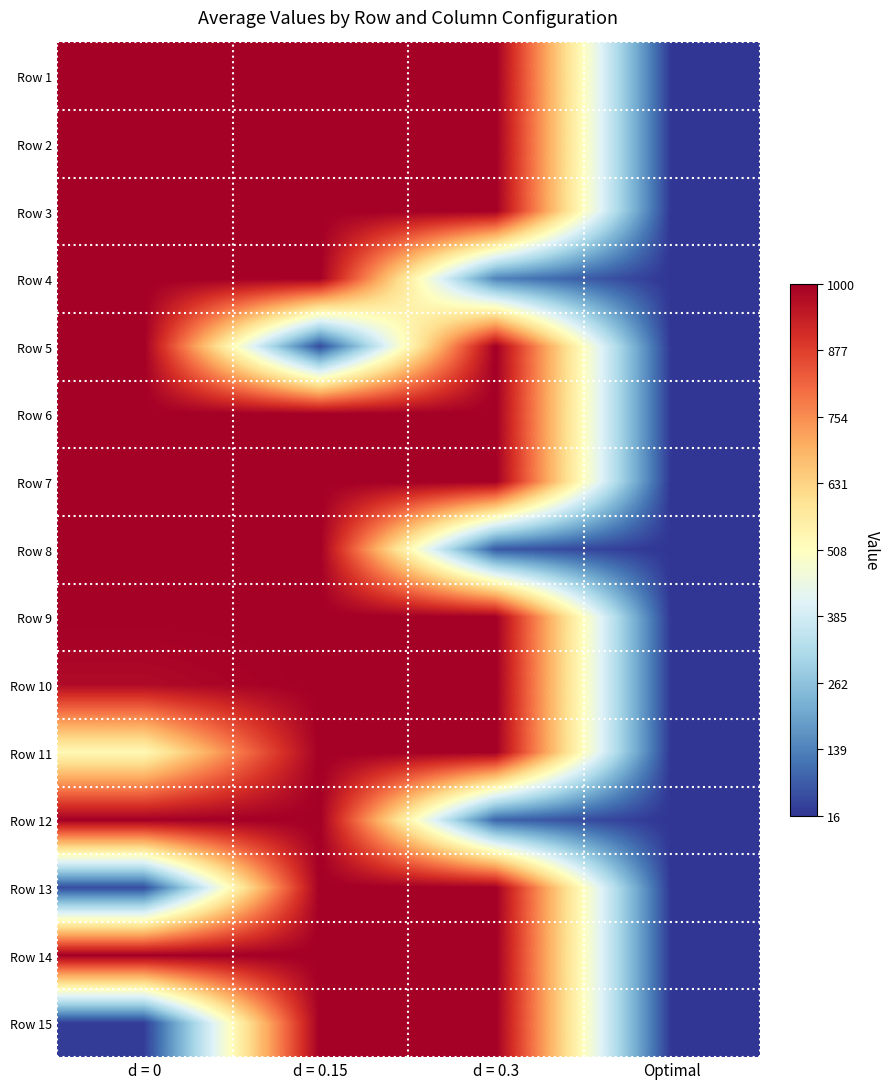

What is the spread (max minus min) of values at d = 0.15?

951